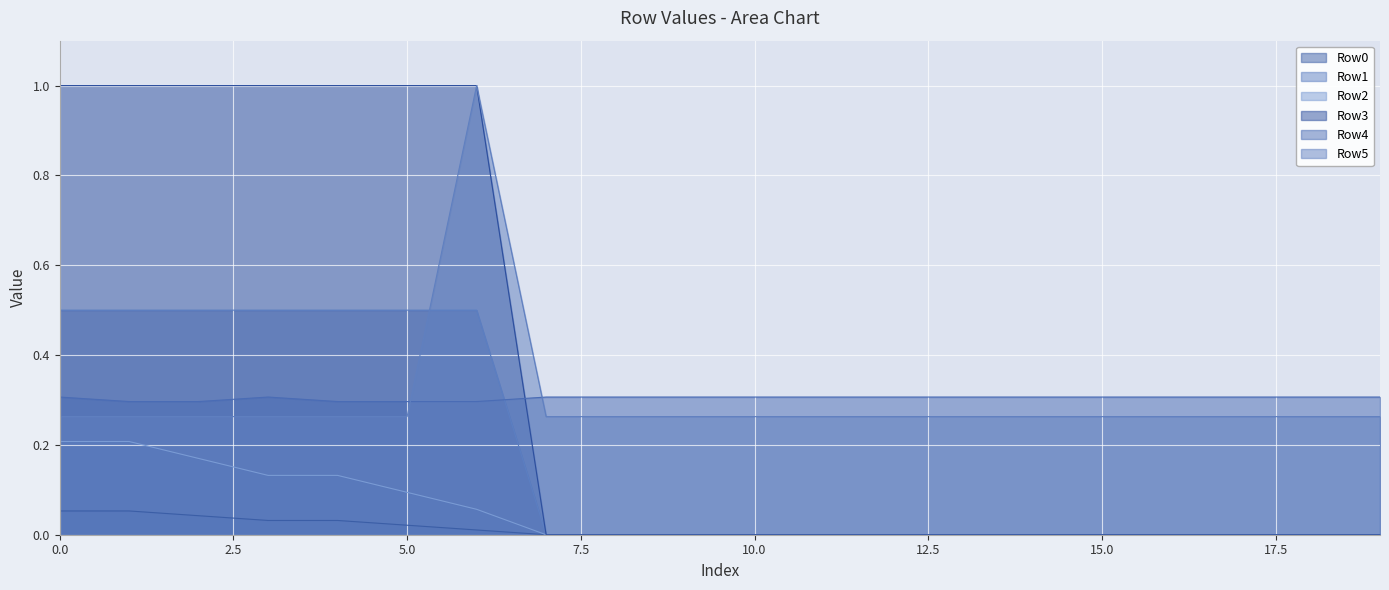

True or false: Row3 has more than 0 interior local peaks.

False